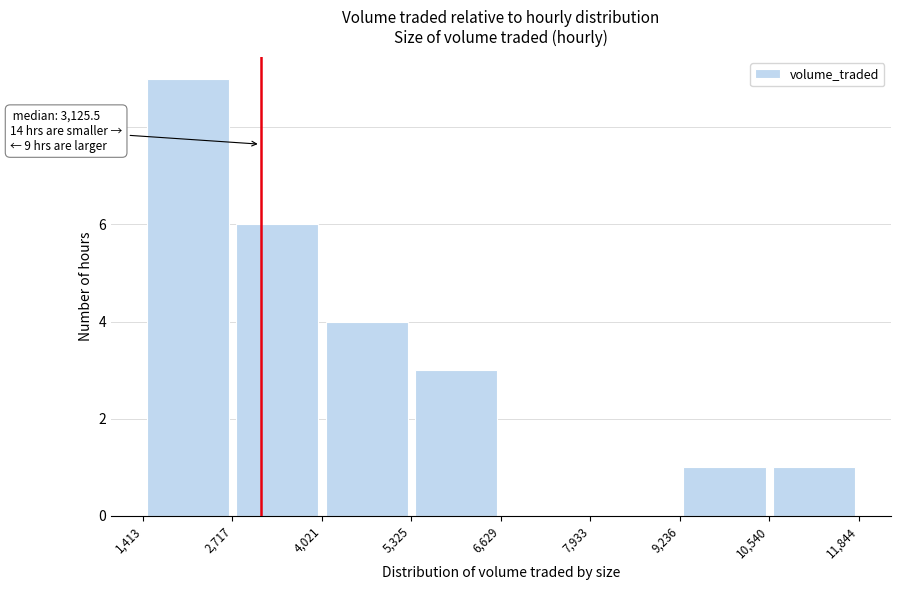

Which range on the x-axis has the tallest bar?

1,413 to 2,717